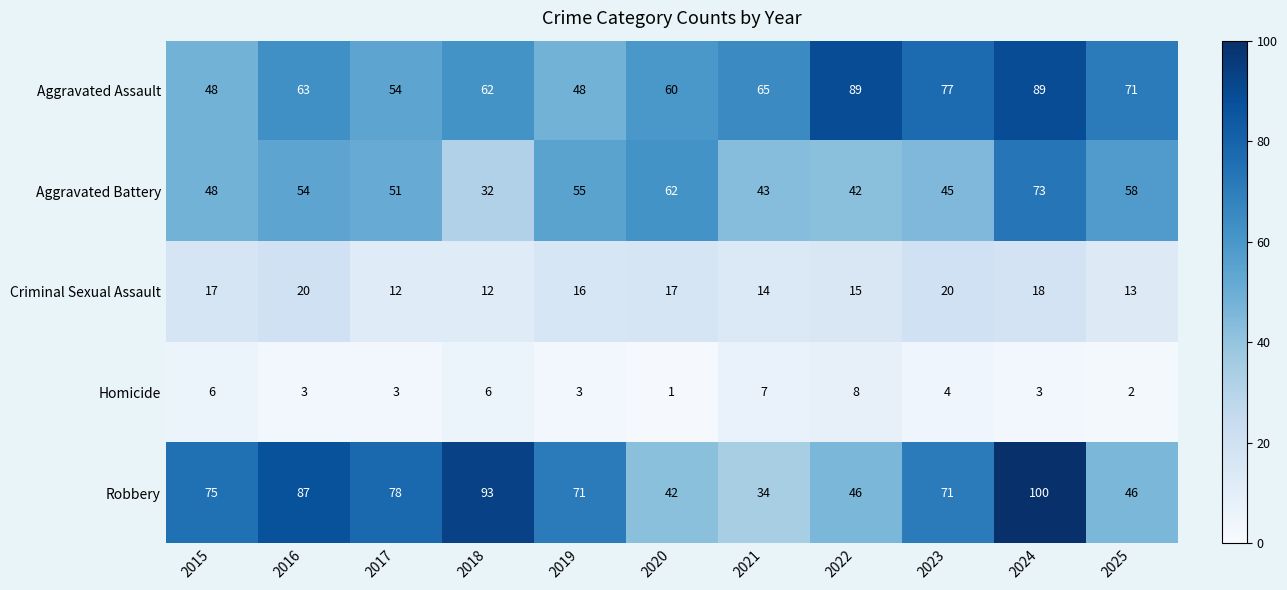

The Homicide series shows 2 at 2023. True or false?

False